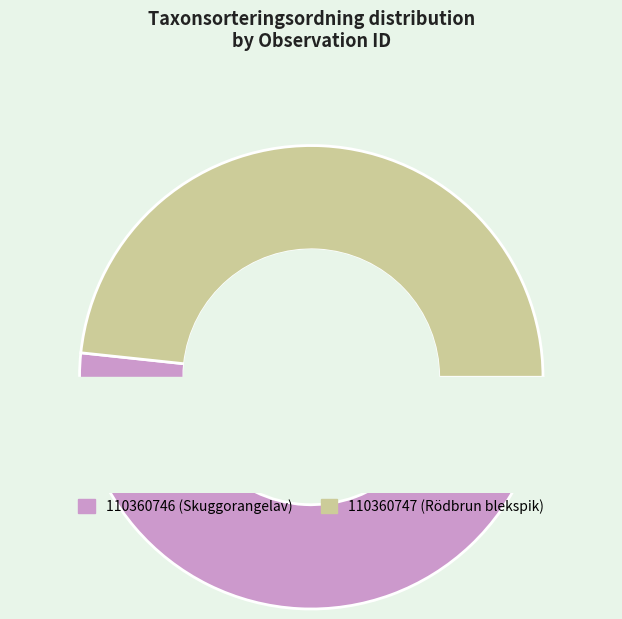

Does 110360747 account for over 50% of the chart?

No